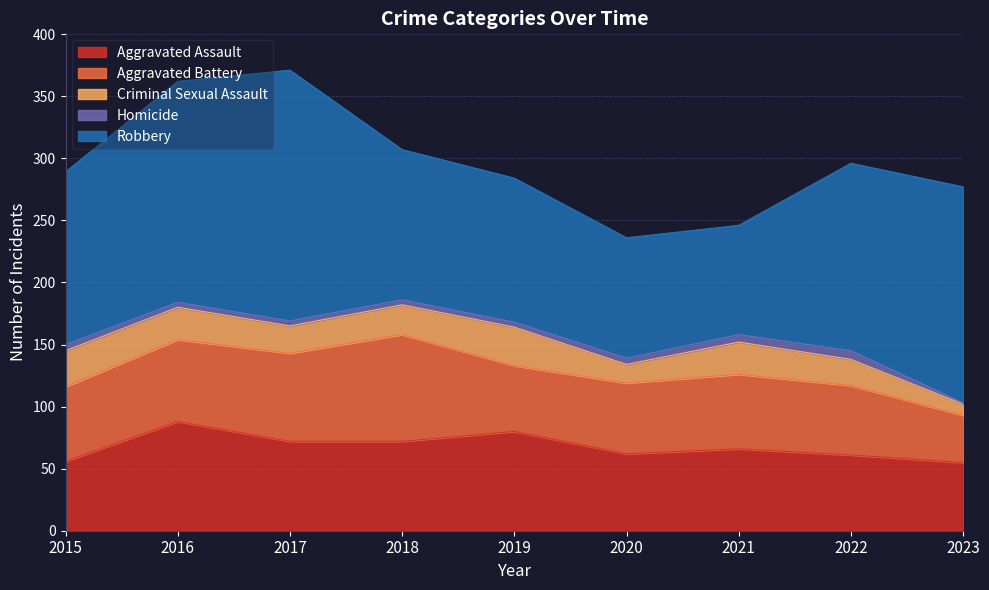

Which category has the highest value across all series?

2017